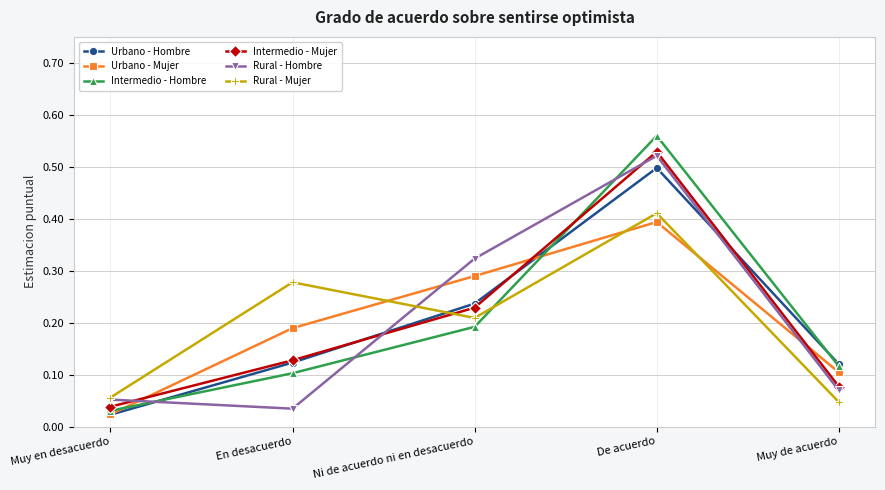

How many distinct data groups are displayed?

6